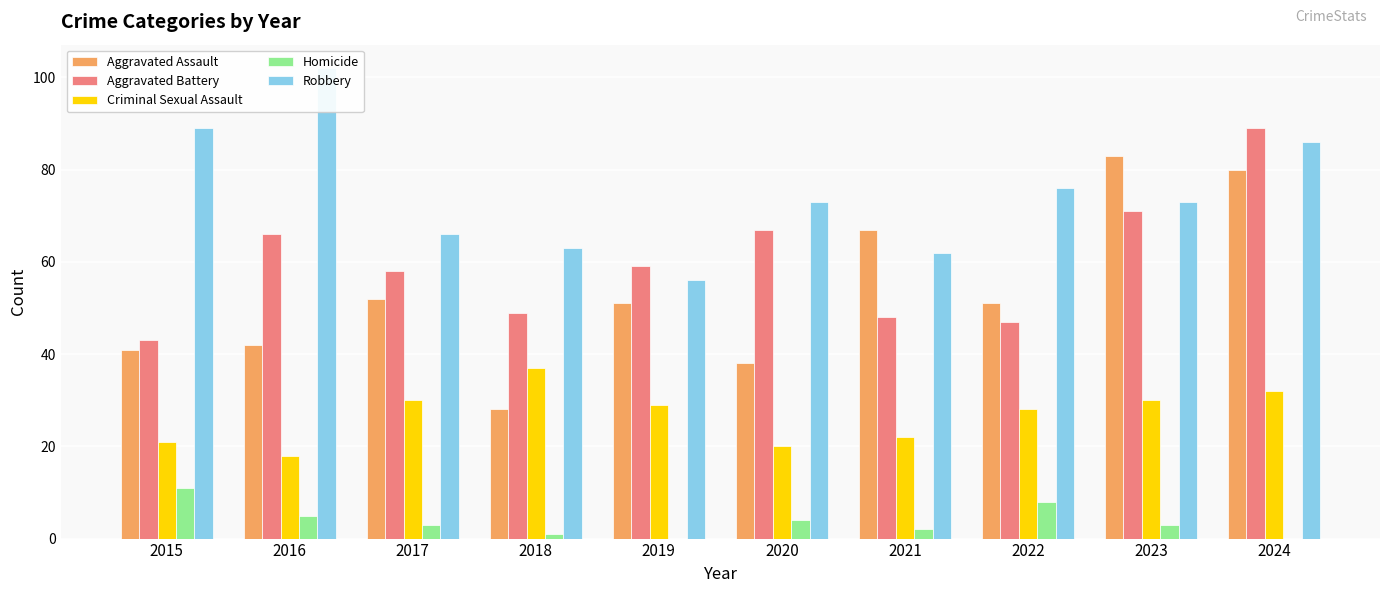

Reading left to right, extract all data points from this chart.

Aggravated Assault: 41	42	52	28	51	38	67	51	83	80
Aggravated Battery: 43	66	58	49	59	67	48	47	71	89
Criminal Sexual Assault: 21	18	30	37	29	20	22	28	30	32
Homicide: 11	5	3	1	0	4	2	8	3	0
Robbery: 89	102	66	63	56	73	62	76	73	86